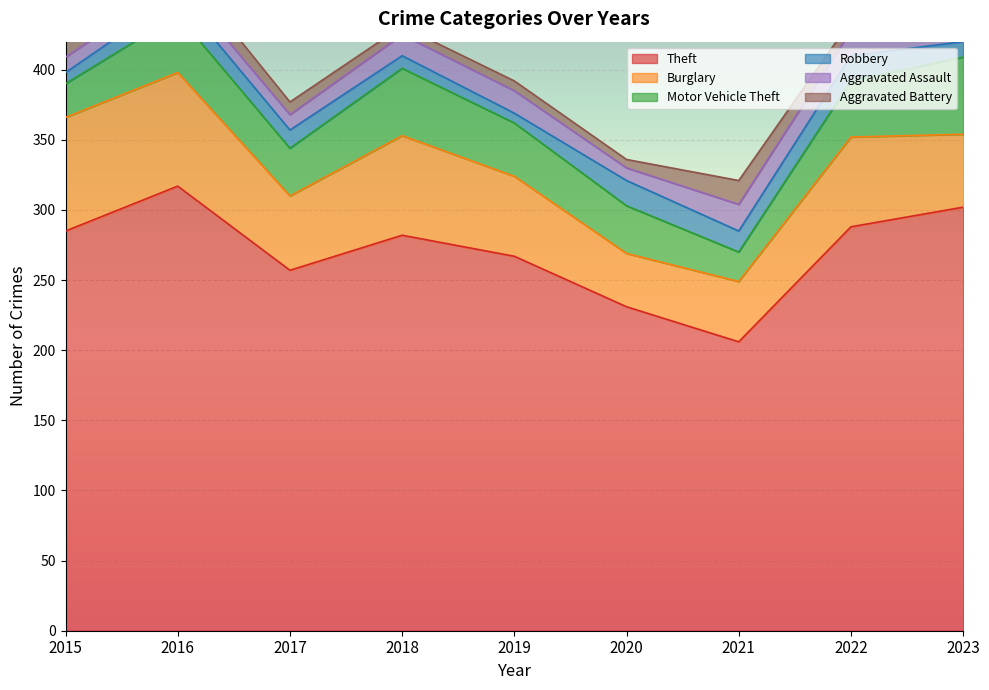

What are all the series names shown in the legend?

Theft, Burglary, Motor Vehicle Theft, Robbery, Aggravated Assault, Aggravated Battery